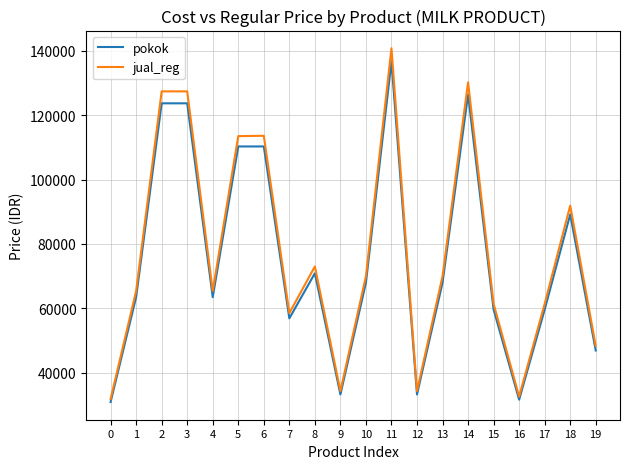

In jual_reg, how many points are lower than both neighbors (excluding endpoints)?

5